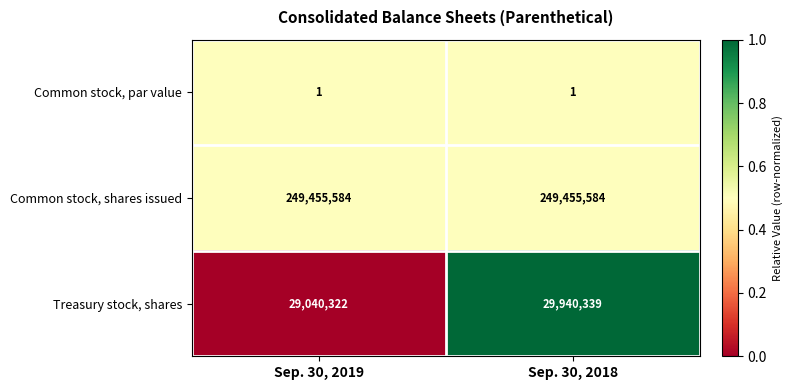

Which series has the widest spread of values?

Treasury stock, shares